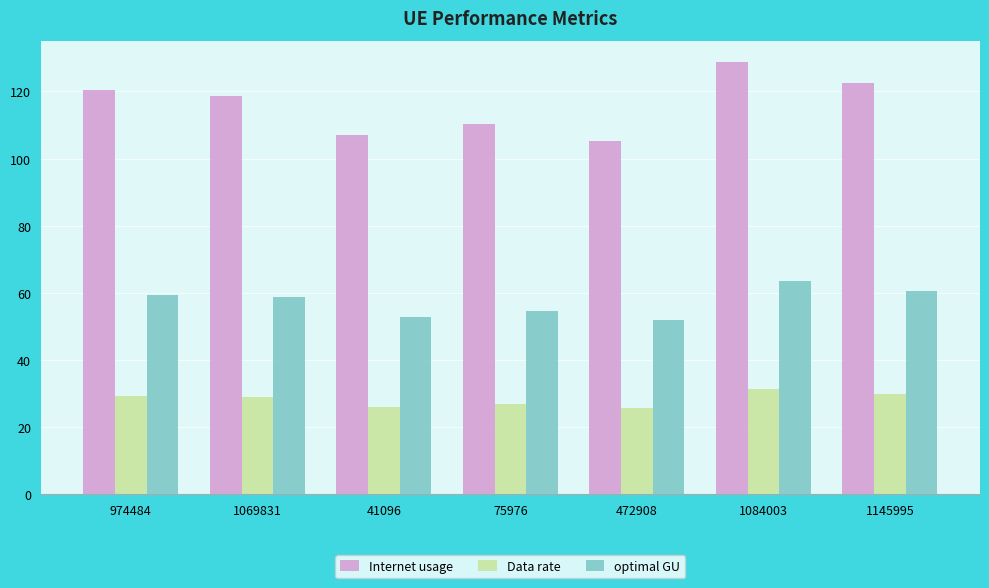

What is the approximate value of optimal GU at 1069831?

58.6